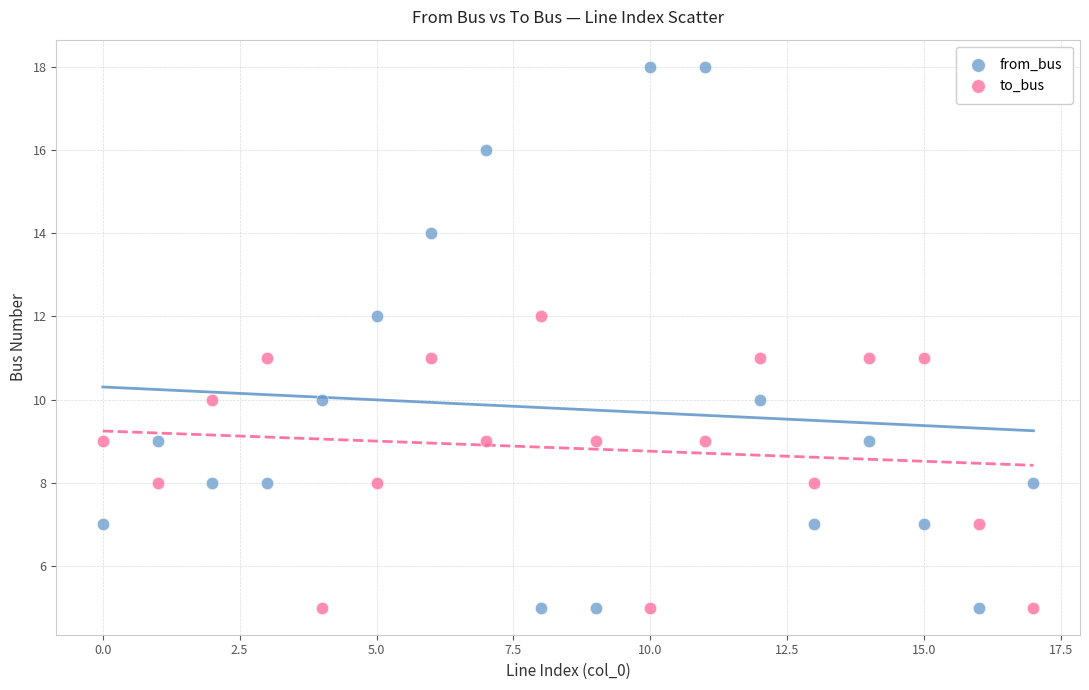

Which series has the widest spread of Y values?

from_bus